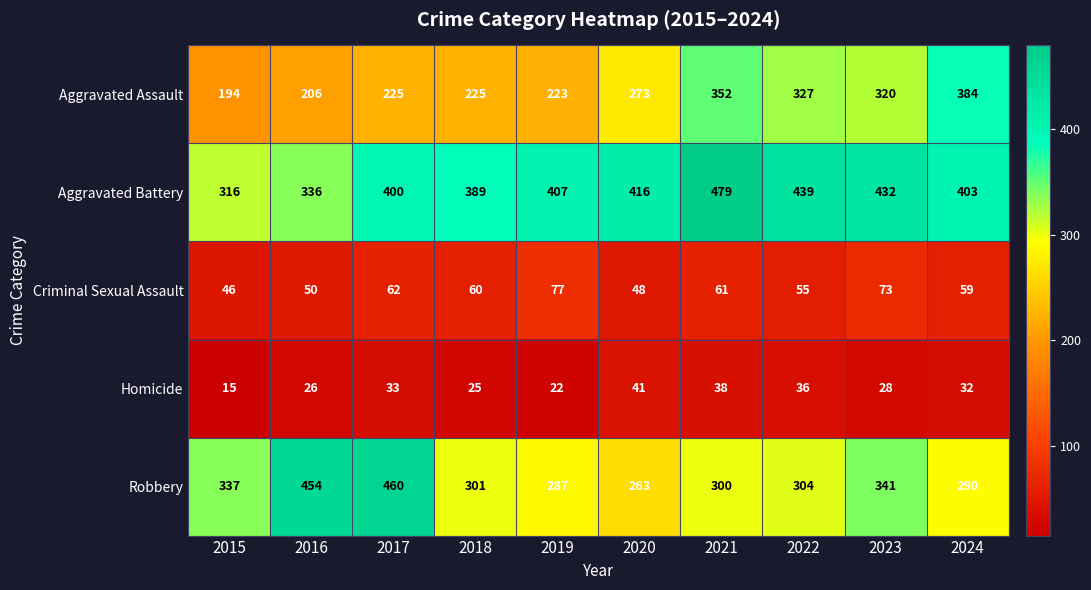

Count the number of categories in the chart.

10